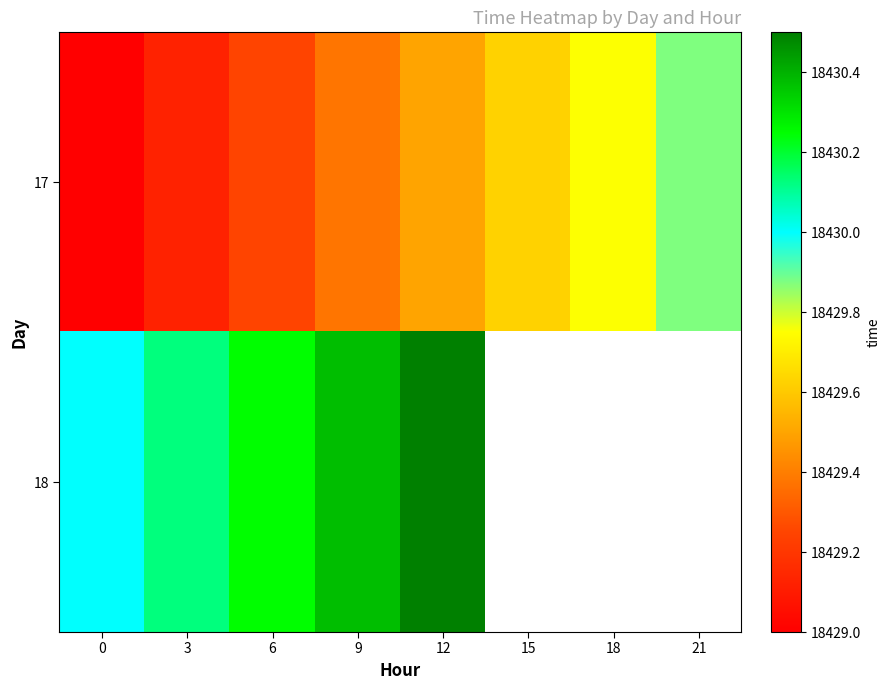

What is the greatest value displayed?

18430.5